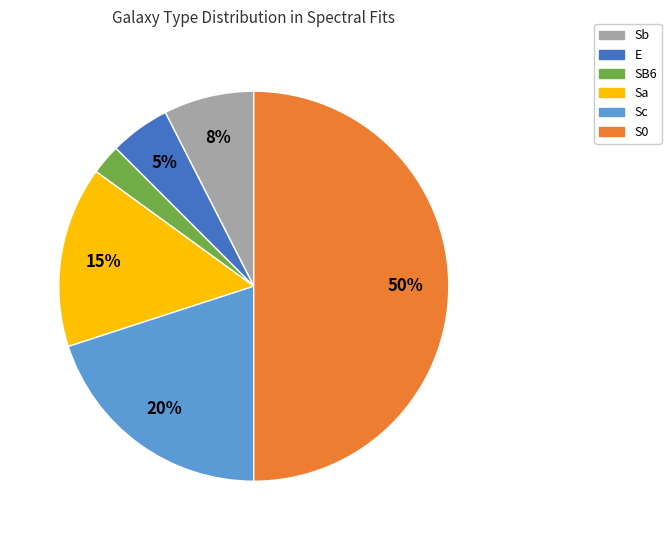

How many segments does this pie chart have?

6